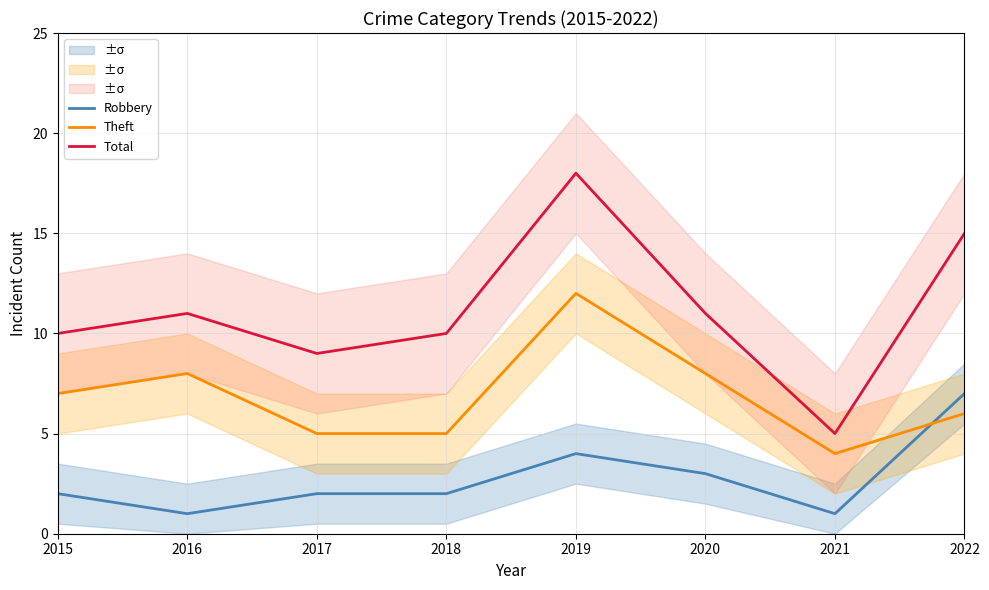

What is the total value across all series at 2016?

20